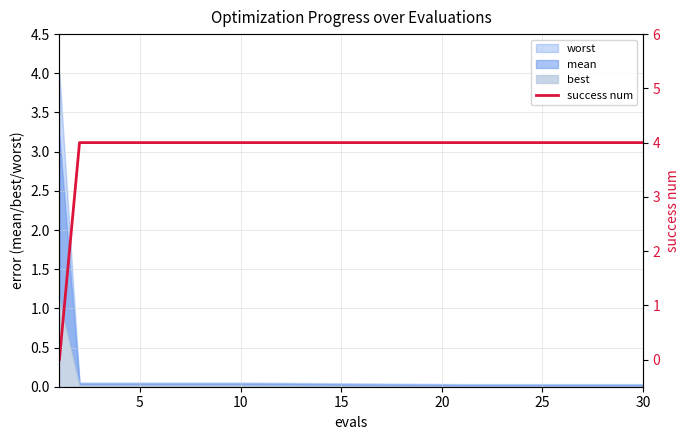

What is the average value?

4